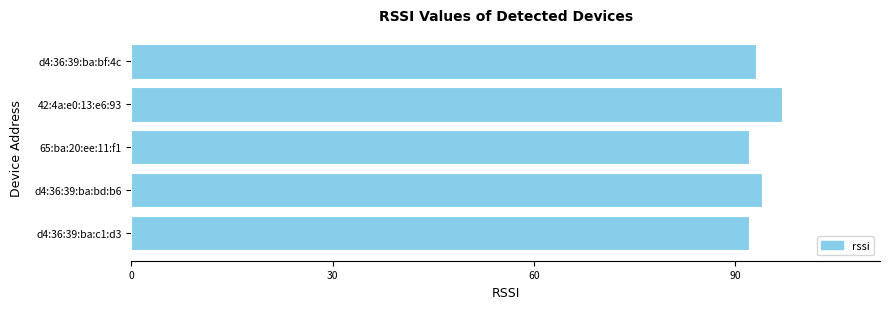

Approximately how many times larger is the value at d4:36:39:ba:bf:4c compared to 42:4a:e0:13:e6:93?

1.0